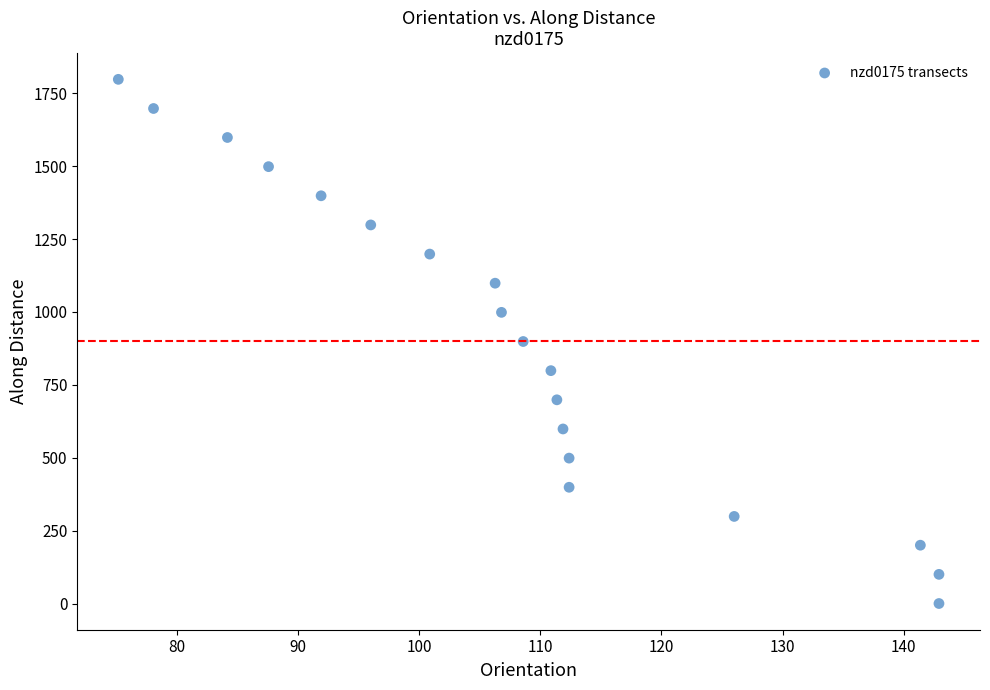

What is the range of Y values (max minus min)?

1797.9